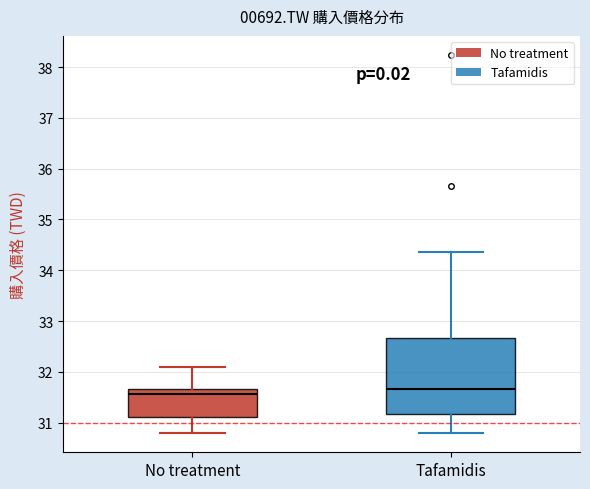

Reading left to right, transcribe this box plot: for each box, give where its median line is, the range the box spans, and where its two whiskers end, as read against the y-axis. The values are not printed on the chart, so give them approximately, as read against the axis.

No treatment: median 31.6, box 31.1 to 31.7, whiskers 30.8 to 32.1
Tafamidis: median 31.7, box 31.2 to 32.7, whiskers 30.8 to 34.4